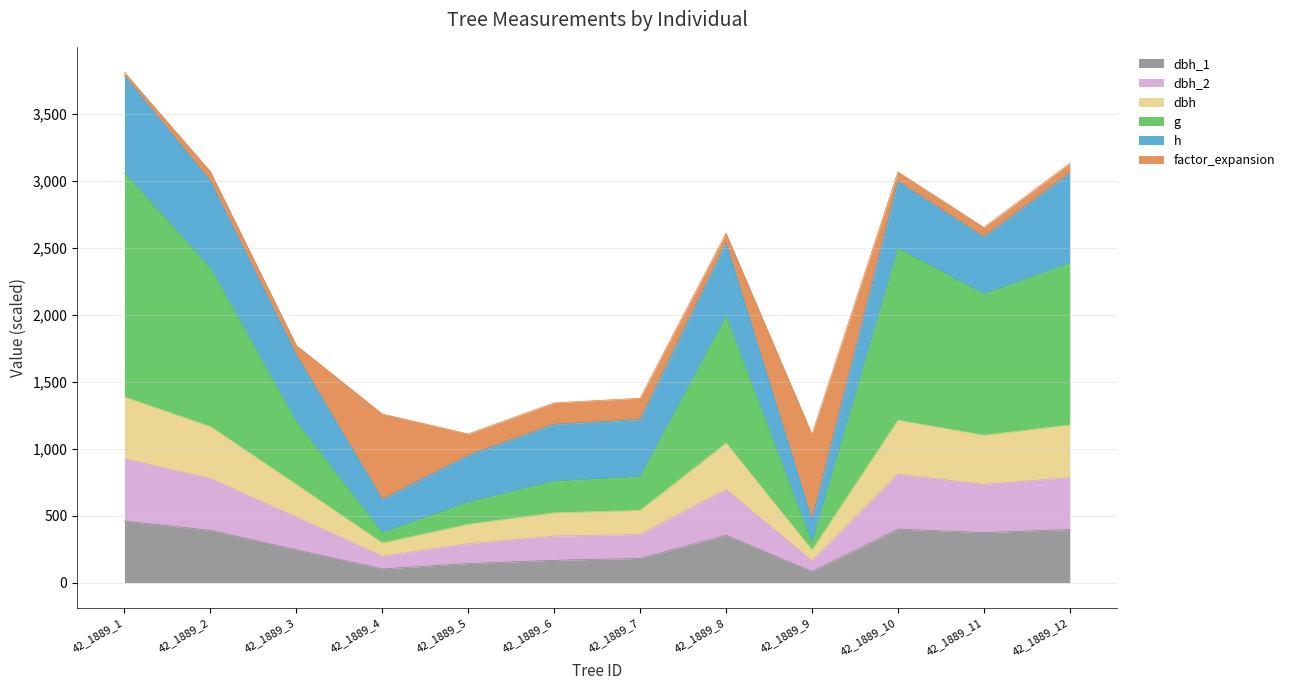

How many lines are shown in the chart?

6